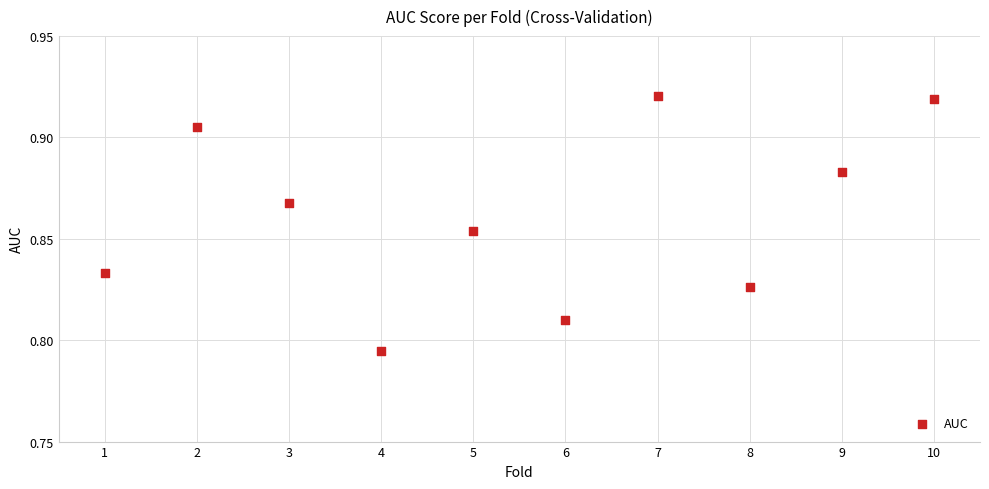

What is the range of X values (max minus min)?

9.0